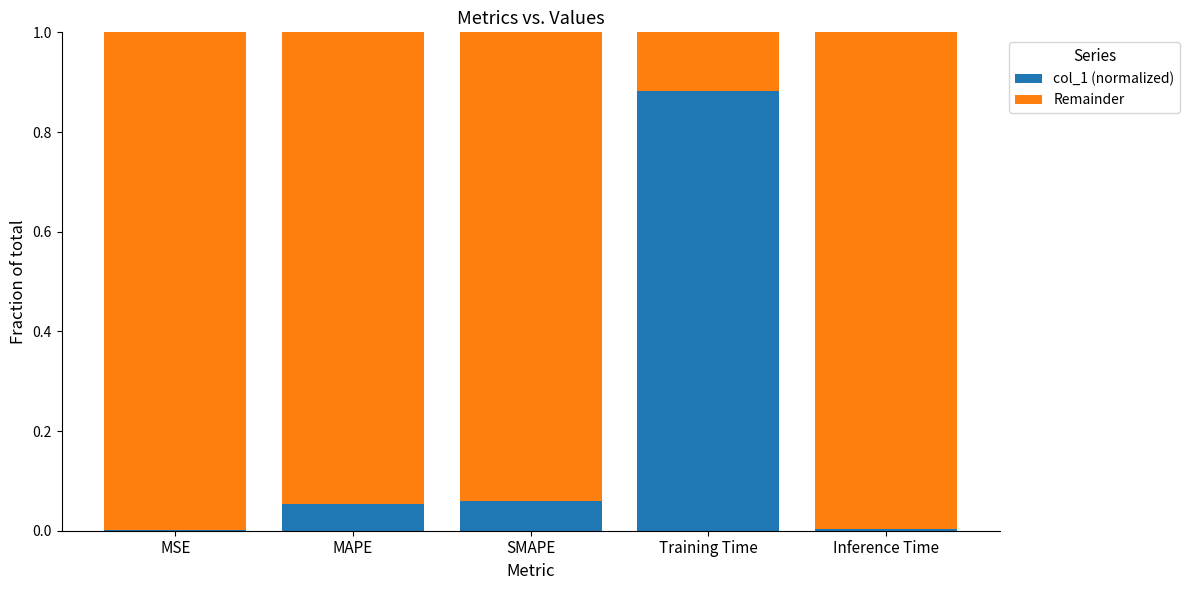

The col_1 (normalized) series shows 0.0 at MSE. True or false?

True